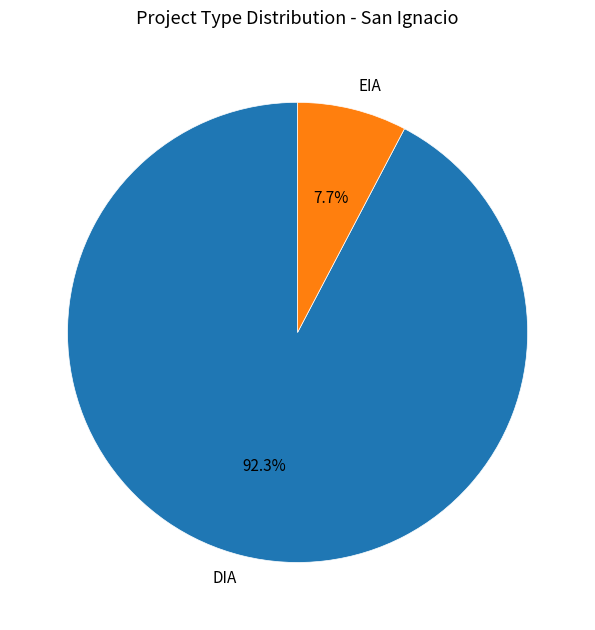

Which has a higher value, EIA or DIA?

DIA